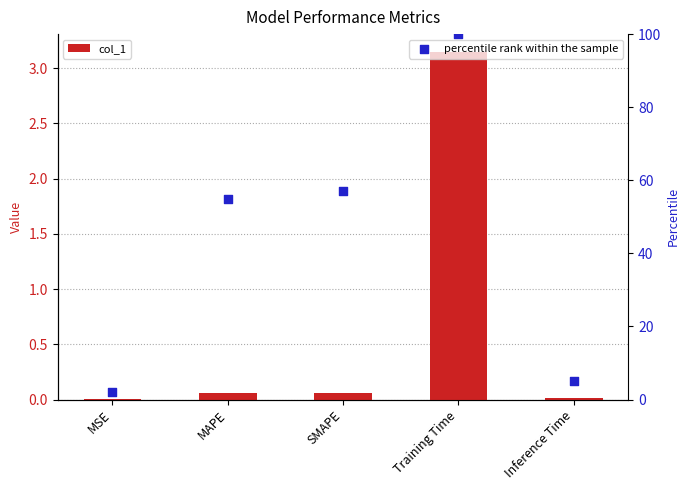

Which series contains the highest Y value?

percentile rank within the sample